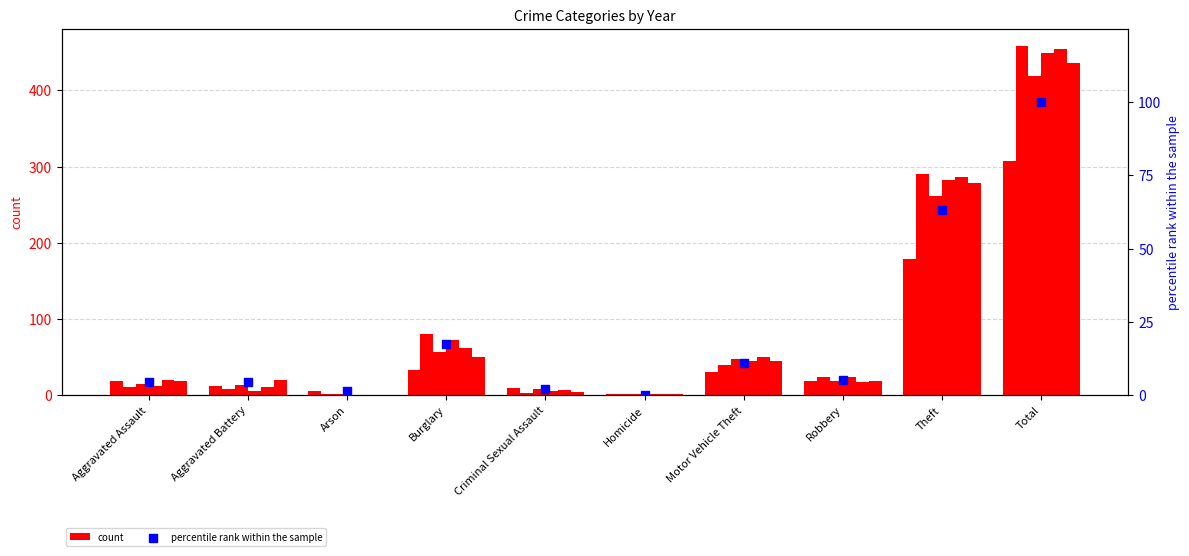

Approximately how many times larger is the value at Theft compared to Robbery?

12.1